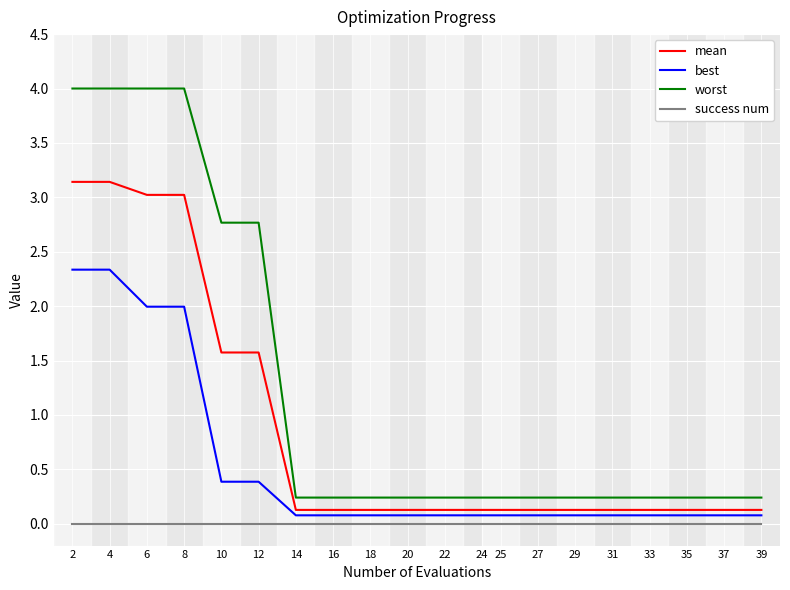

Reading left to right, list all the values displayed in this chart.

mean: 2=3.1	4=3.1	6=3.0	8=3.0	10=1.6	12=1.6	14=0.1	16=0.1	18=0.1	20=0.1	22=0.1	24=0.1	25=0.1	27=0.1	29=0.1	31=0.1	33=0.1	35=0.1	37=0.1	39=0.1
best: 2=2.3	4=2.3	6=2.0	8=2.0	10=0.4	12=0.4	14=0.1	16=0.1	18=0.1	20=0.1	22=0.1	24=0.1	25=0.1	27=0.1	29=0.1	31=0.1	33=0.1	35=0.1	37=0.1	39=0.1
worst: 2=4.0	4=4.0	6=4.0	8=4.0	10=2.8	12=2.8	14=0.2	16=0.2	18=0.2	20=0.2	22=0.2	24=0.2	25=0.2	27=0.2	29=0.2	31=0.2	33=0.2	35=0.2	37=0.2	39=0.2
success num: 2=0.0	4=0.0	6=0.0	8=0.0	10=0.0	12=0.0	14=0.0	16=0.0	18=0.0	20=0.0	22=0.0	24=0.0	25=0.0	27=0.0	29=0.0	31=0.0	33=0.0	35=0.0	37=0.0	39=0.0